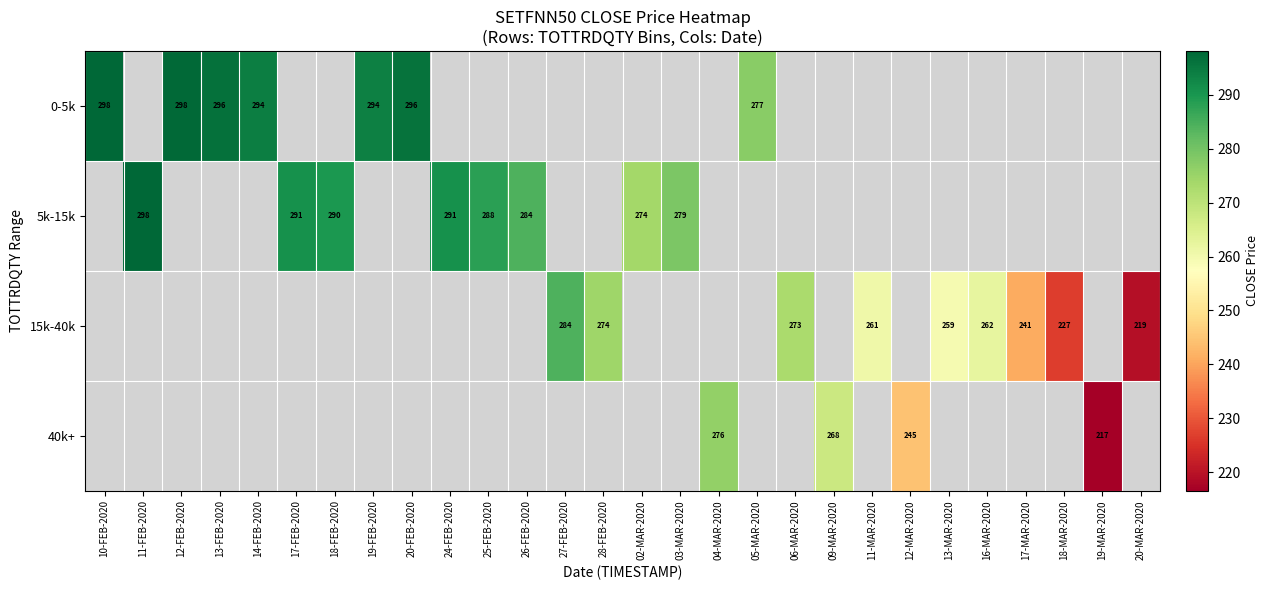

Count the number of categories in the chart.

28